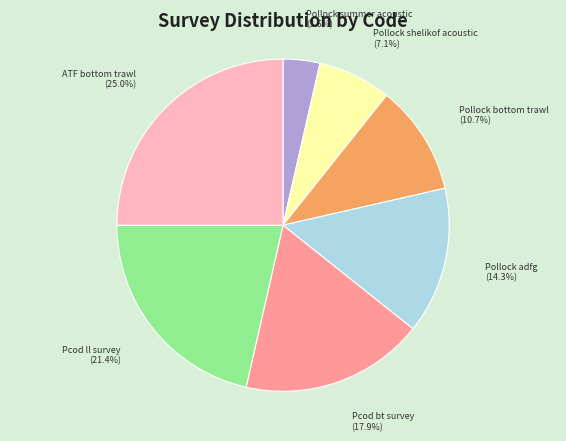

Is there a majority slice in this chart?

No